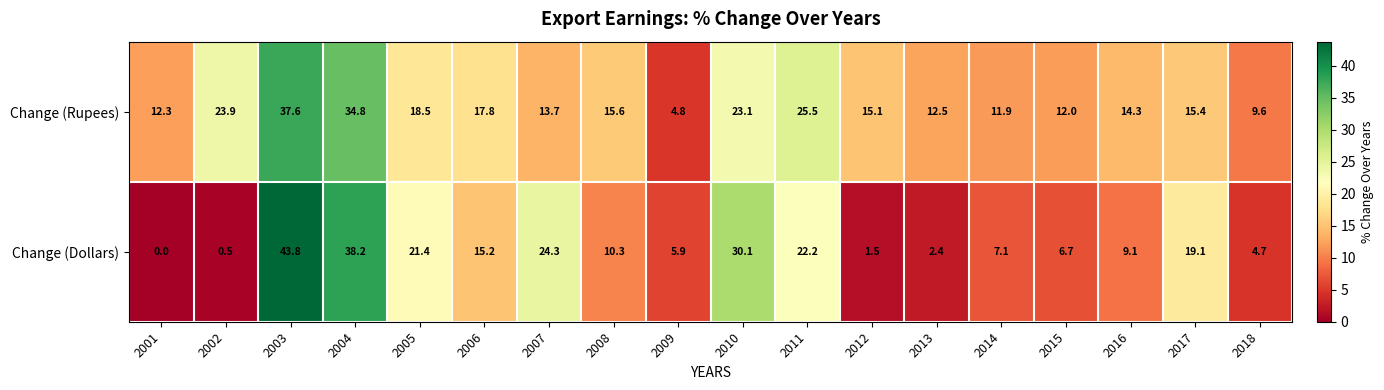

How many data points does each series have?

18